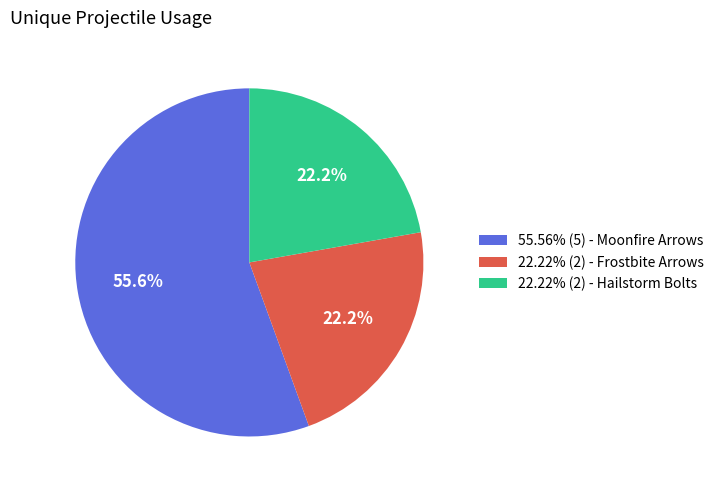

Does any single category account for the majority?

Yes